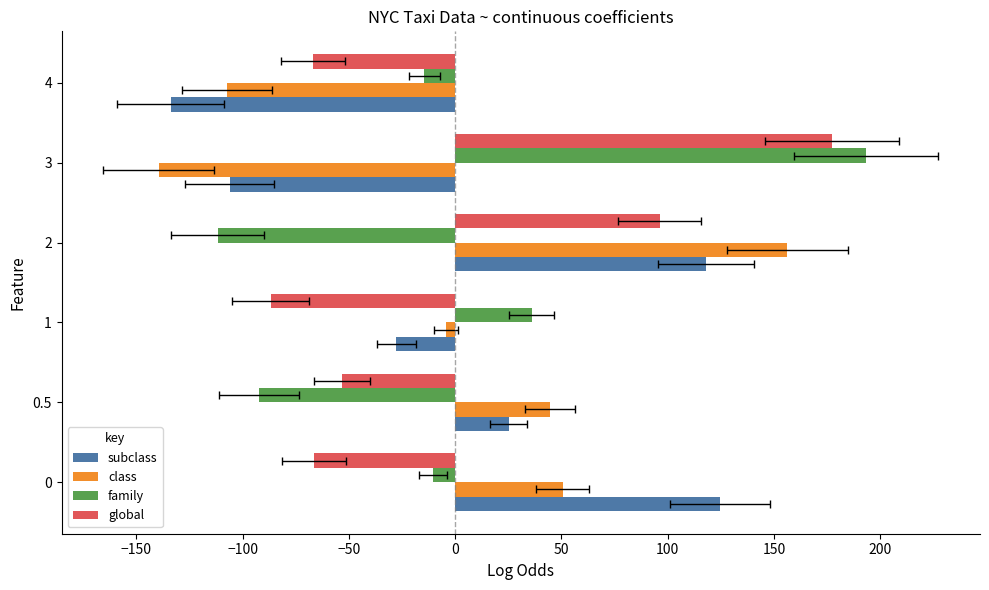

Is the value of subclass at 1 greater than the value of family at 2?

Yes